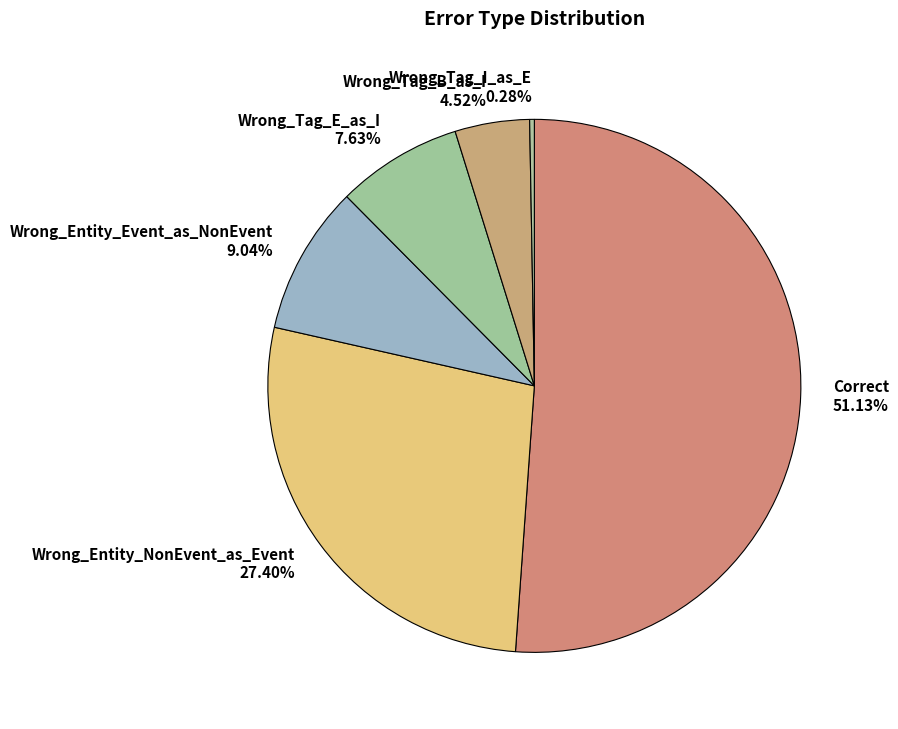

Which slice is the largest?

Correct